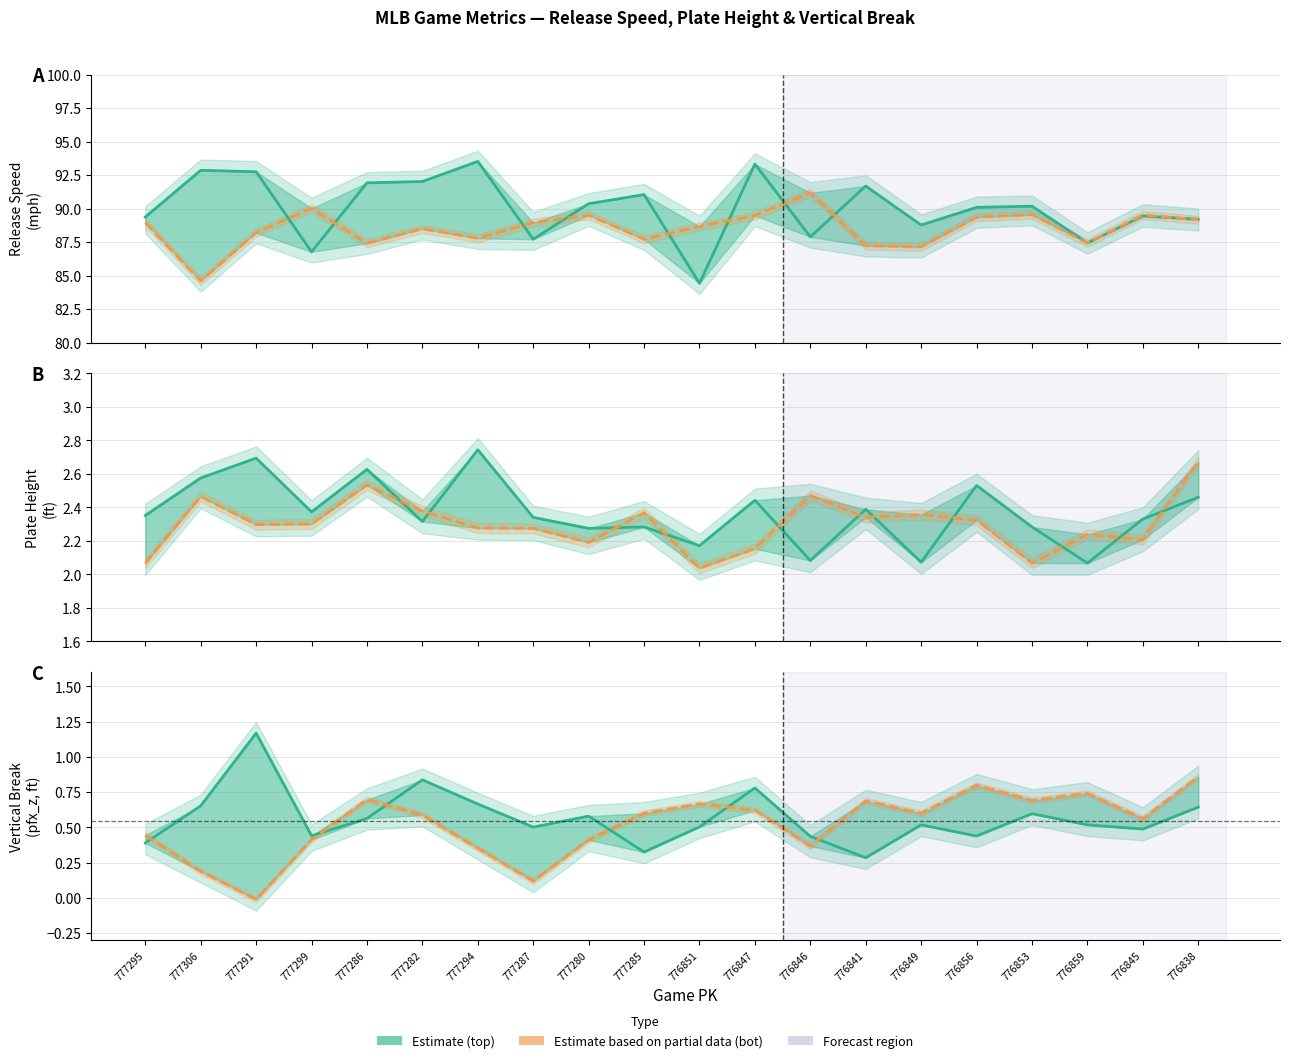

Is the value of plate_z_top at 776845 greater than the value of release_speed_top at 777285?

No